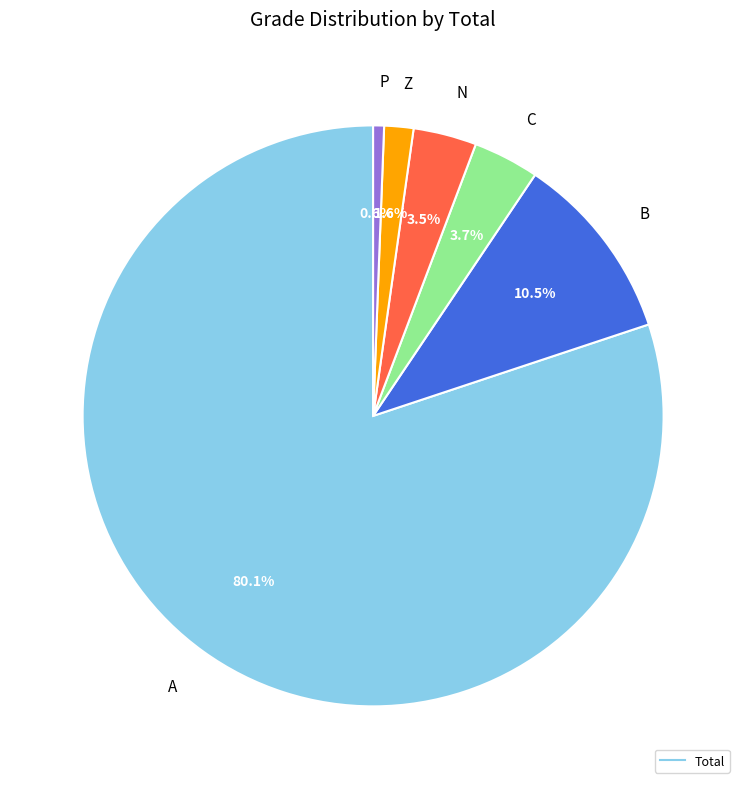

Is there a majority slice in this chart?

Yes